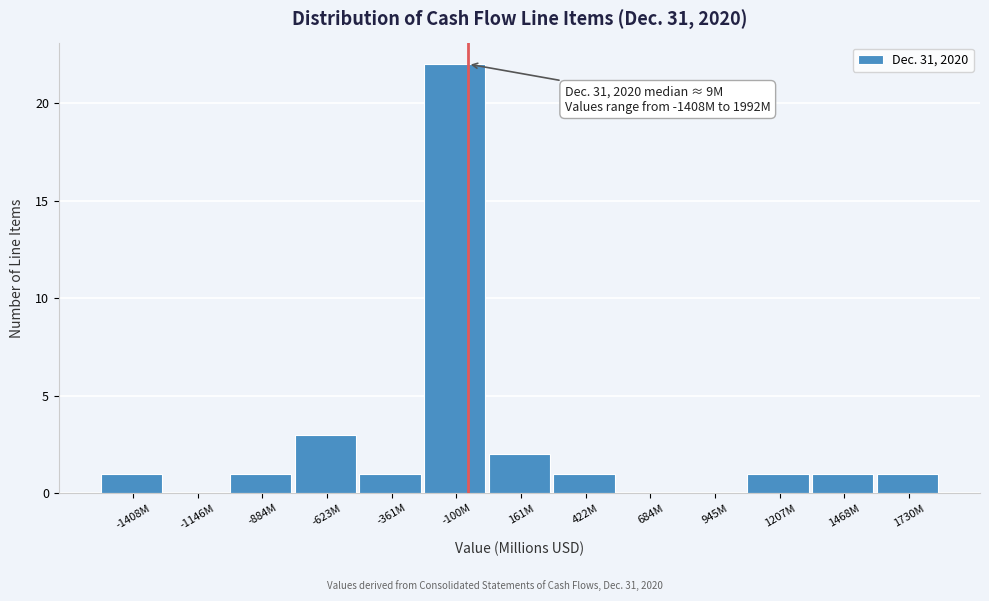

Reading left to right, what are all the values shown in this chart?

-1408M=1	-1146M=0	-884M=1	-623M=3	-361M=1	-100M=22	161M=2	422M=1	684M=0	945M=0	1207M=1	1468M=1	1730M=1